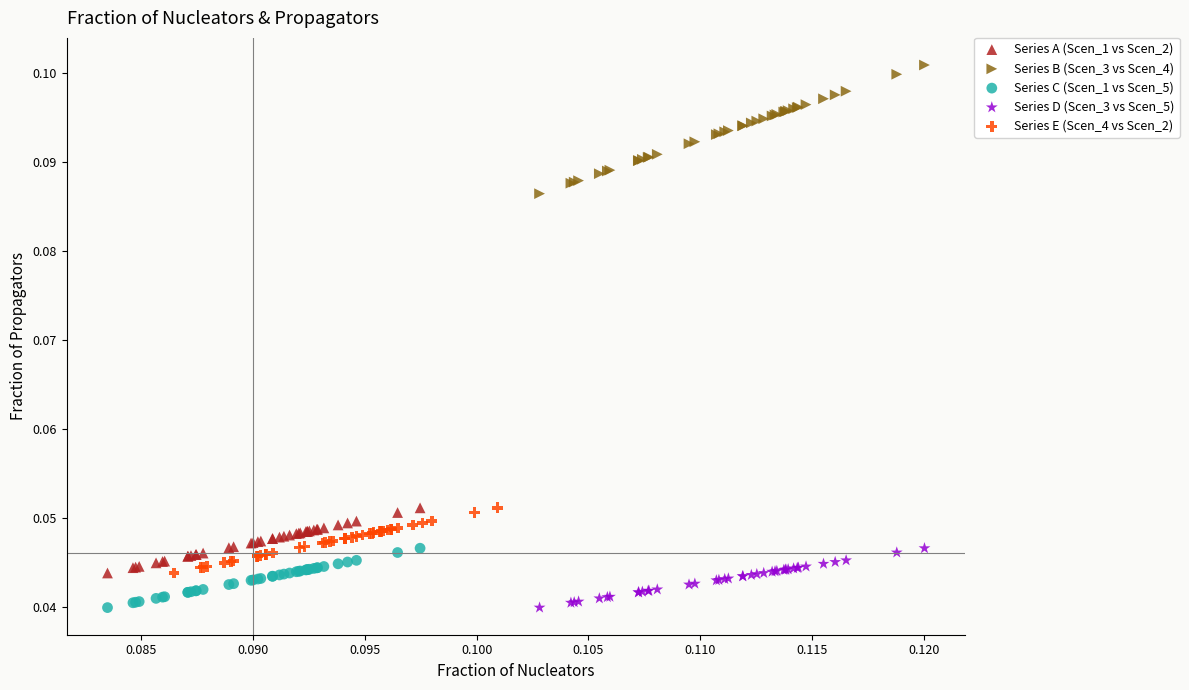

Which series has the largest Y range (max minus min)?

Series B (Scen_3 vs Scen_4)